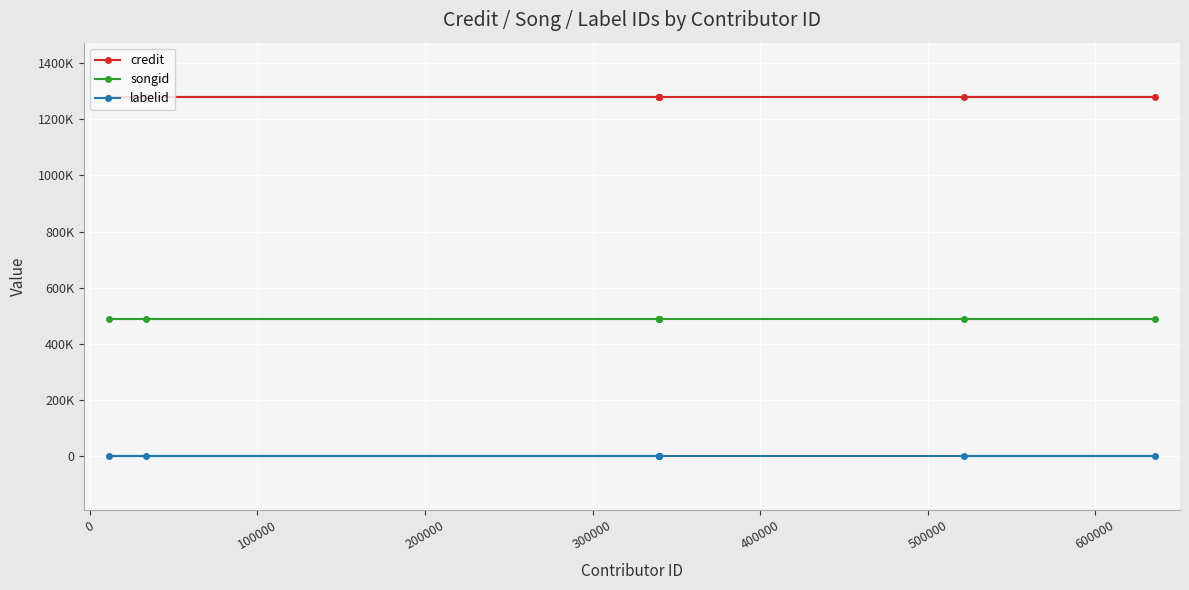

What are all the series names shown in the legend?

credit, songid, labelid